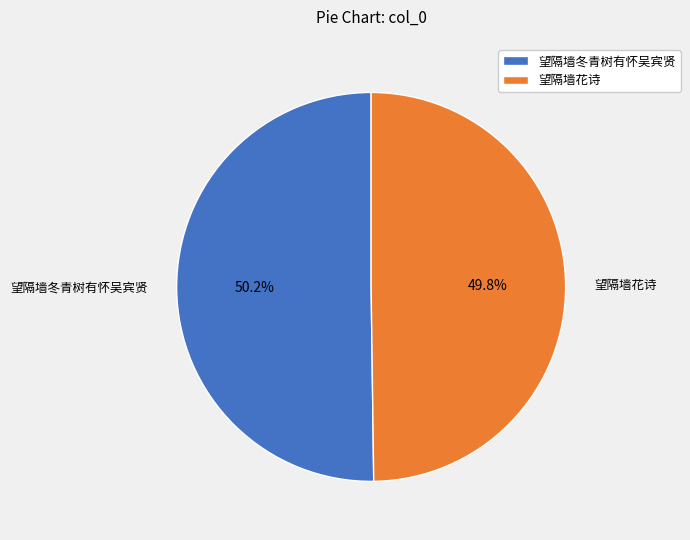

What percentage is the 望隔墙冬青树有怀吴宾贤 slice, to the nearest percent?

50%